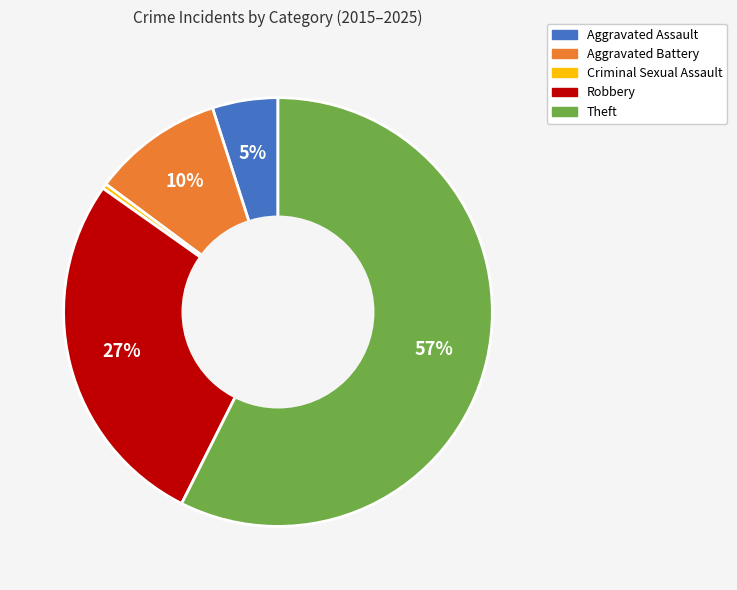

Is there any slice that represents more than half of the pie?

Yes